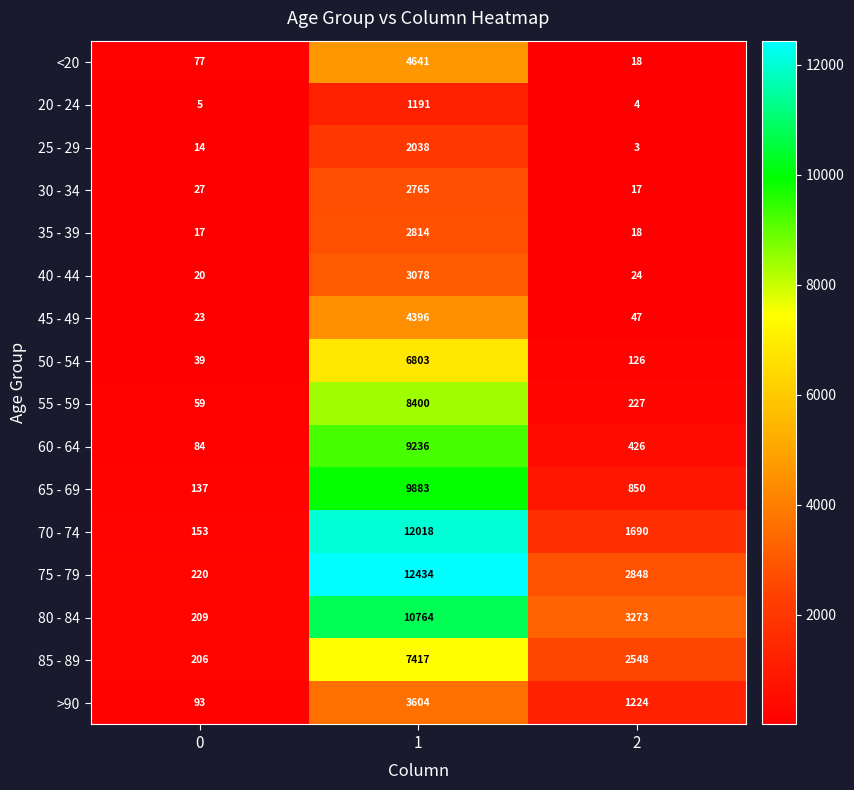

Count the number of data series in this chart.

16